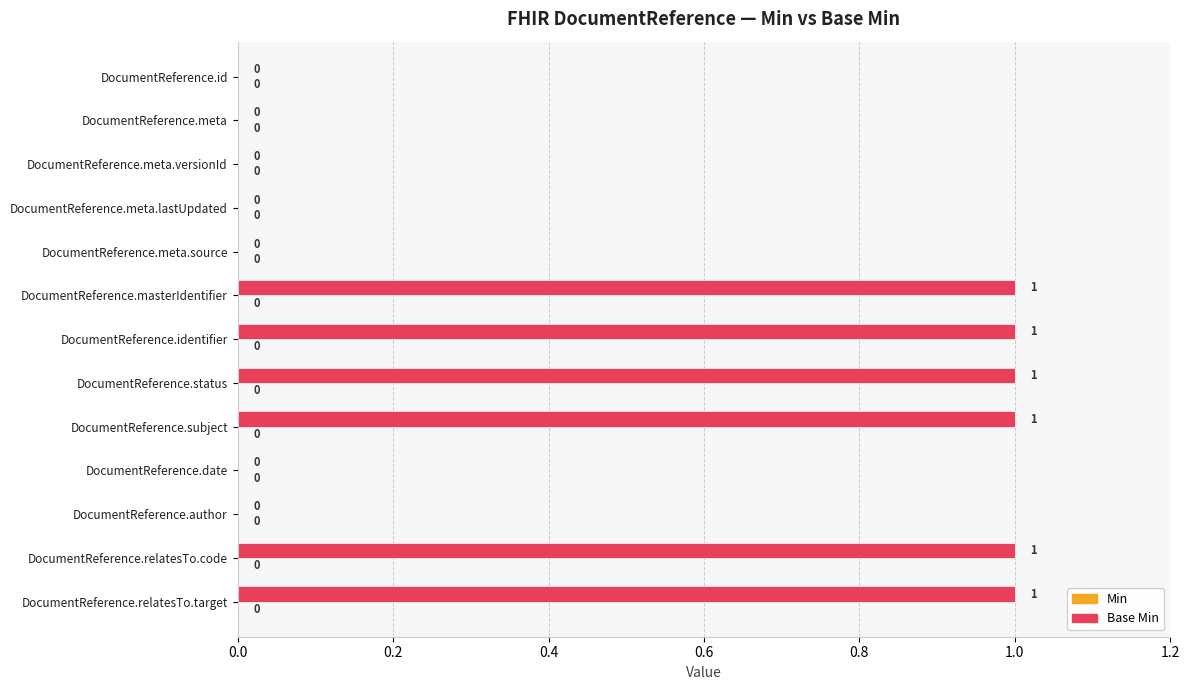

What is the sum of all values?

6